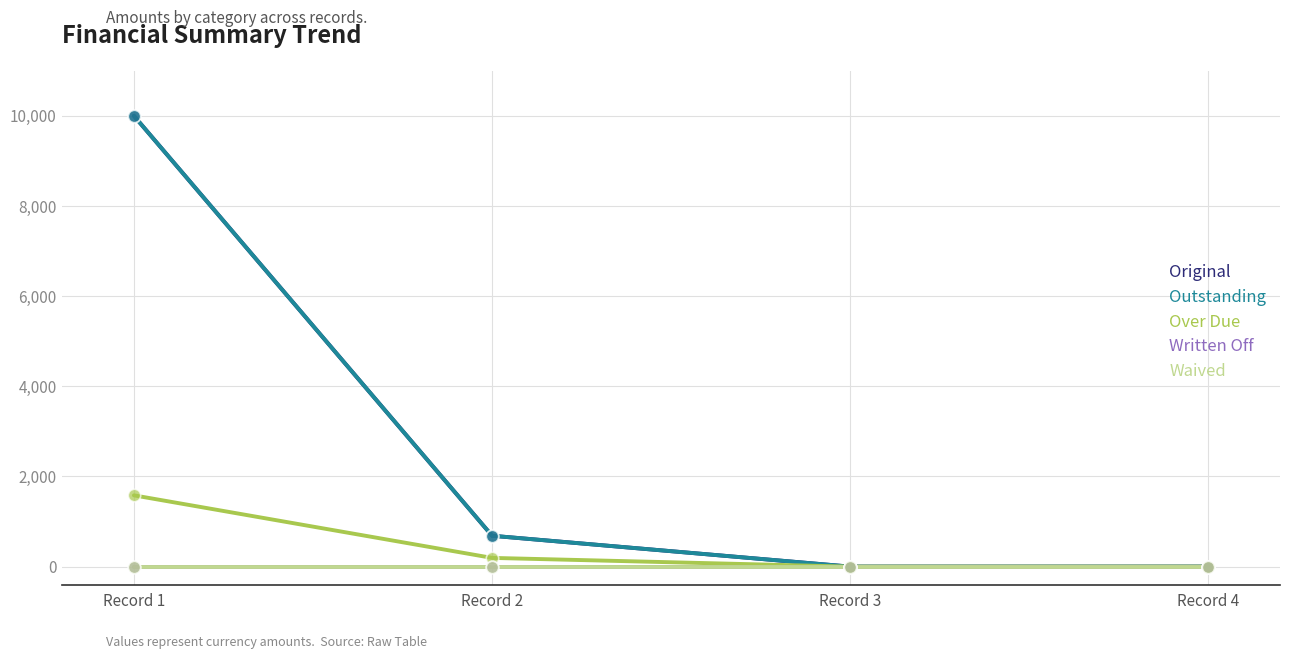

Which series has the largest total across all categories?

Original